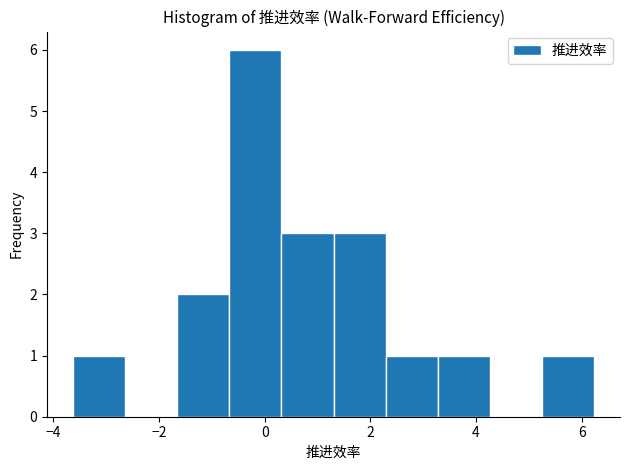

Which range on the x-axis has the tallest bar?

-0.6 to 0.4